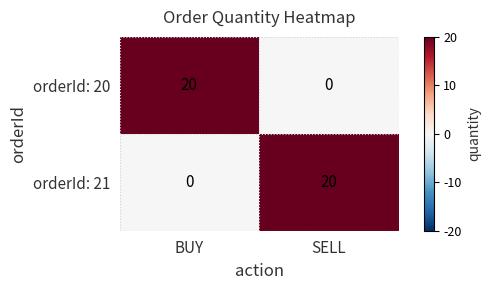

What is the difference between the highest and lowest values at BUY?

20